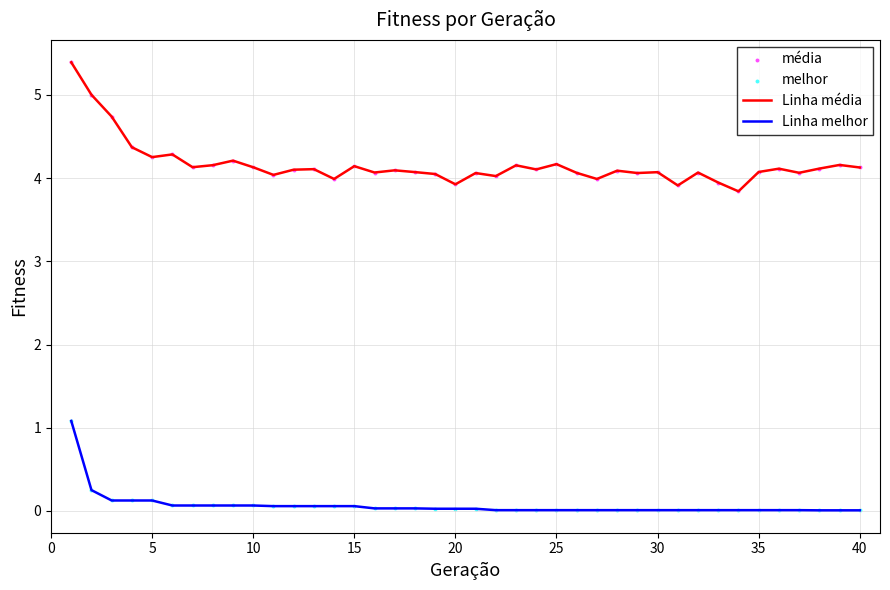

Which series has the largest total across all categories?

Linha média